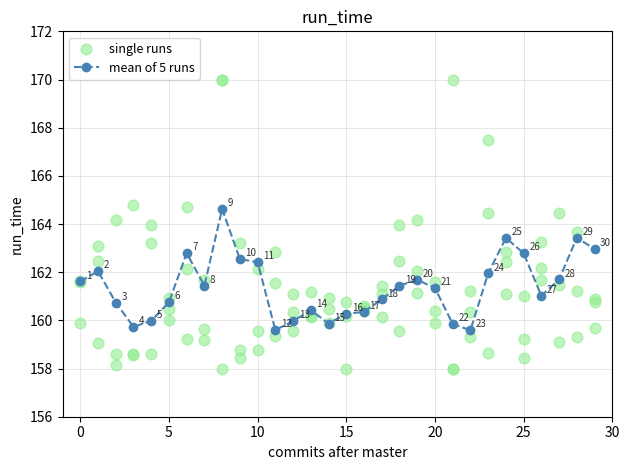

What are all the series names shown in the legend?

mean of 5 runs, single runs